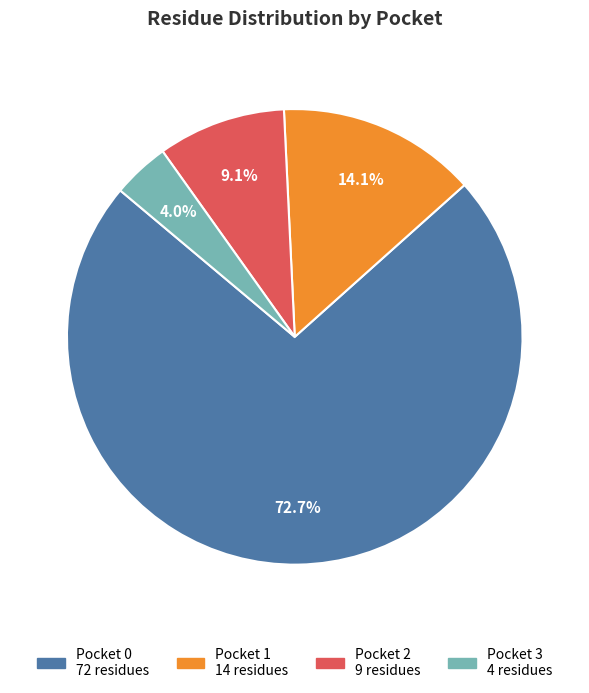

Does any single category account for the majority?

Yes